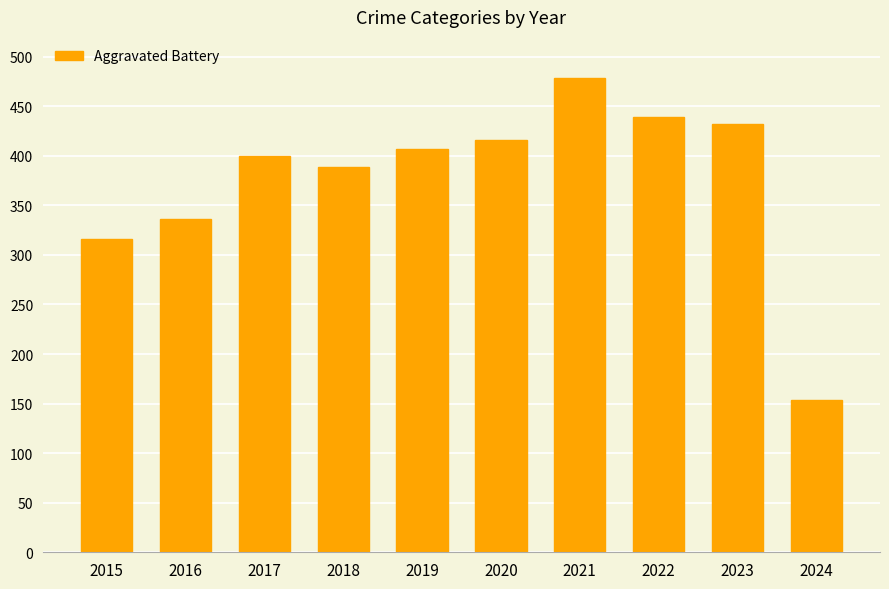

List the labels in order of value, smallest first.

2024, 2015, 2016, 2018, 2017, 2019, 2020, 2023, 2022, 2021